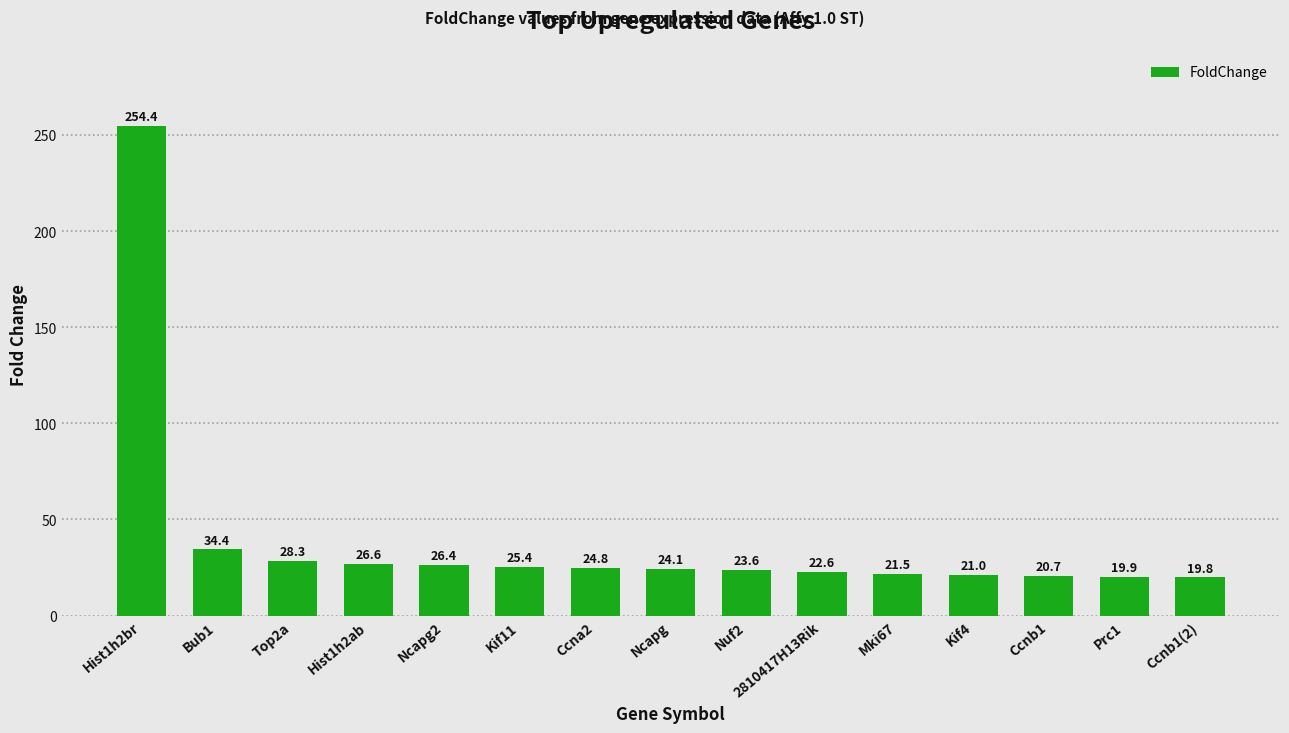

List the labels in order of value, largest first.

Hist1h2br, Bub1, Top2a, Hist1h2ab, Ncapg2, Kif11, Ccna2, Ncapg, Nuf2, 2810417H13Rik, Mki67, Kif4, Ccnb1, Prc1, Ccnb1(2)